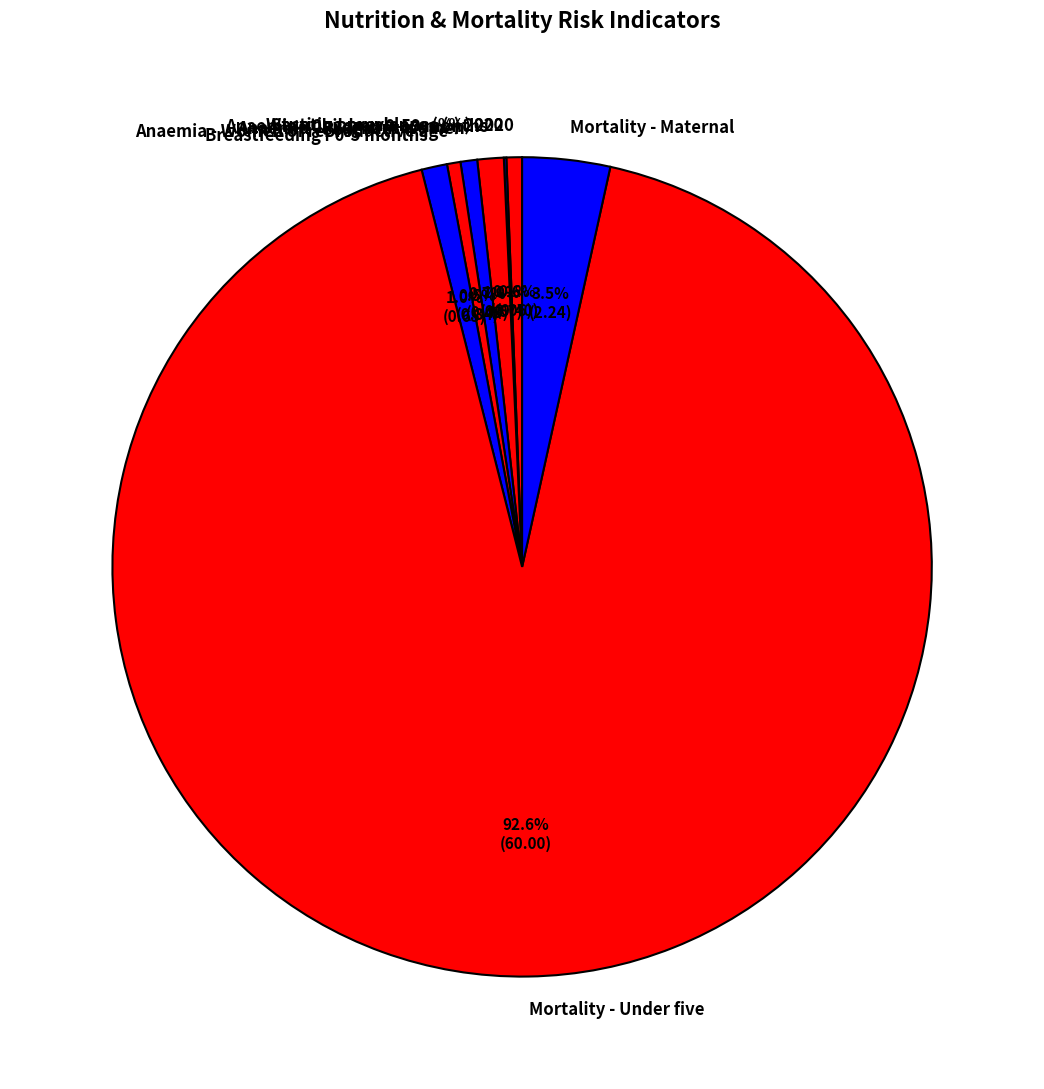

Which has a higher value, Mortality - Under five or Anaemia - Pregnant women?

Mortality - Under five